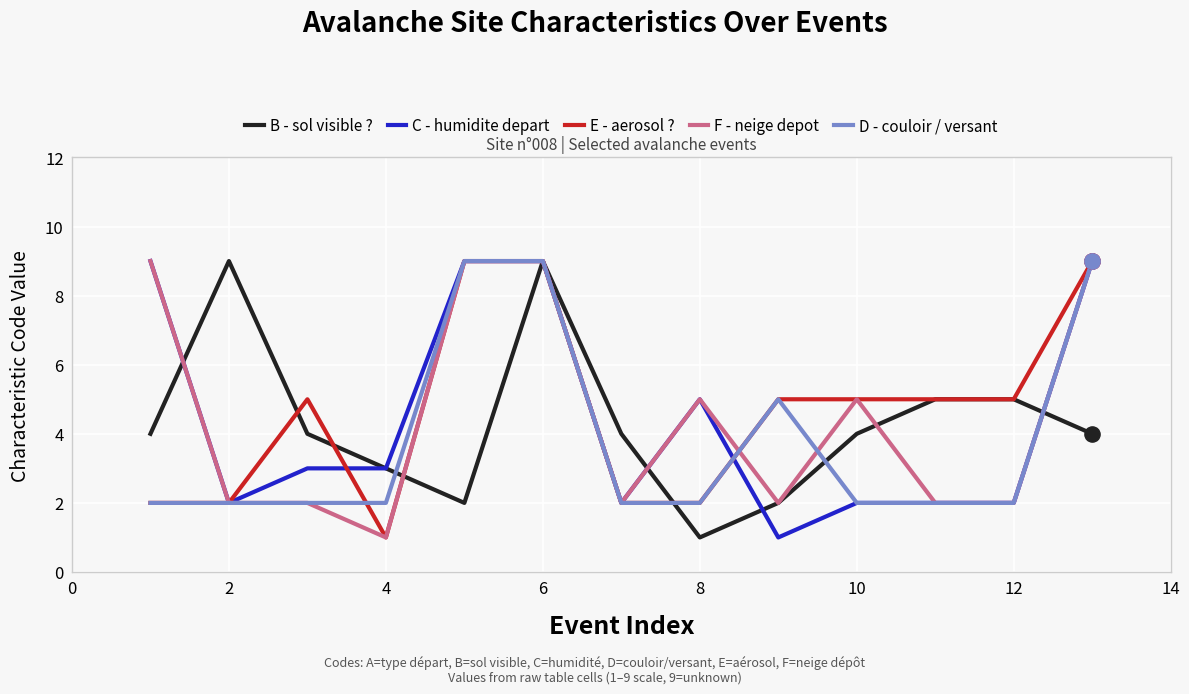

What is the highest value of the B - sol visible ? series?

9